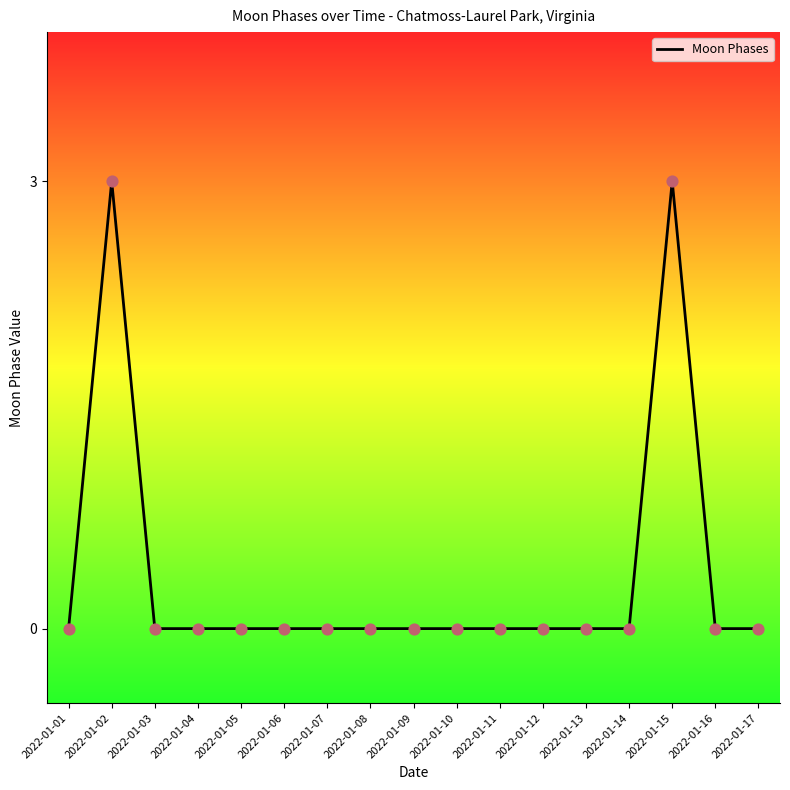

What is the change in value from 2022-01-11 to 2022-01-15?

+3